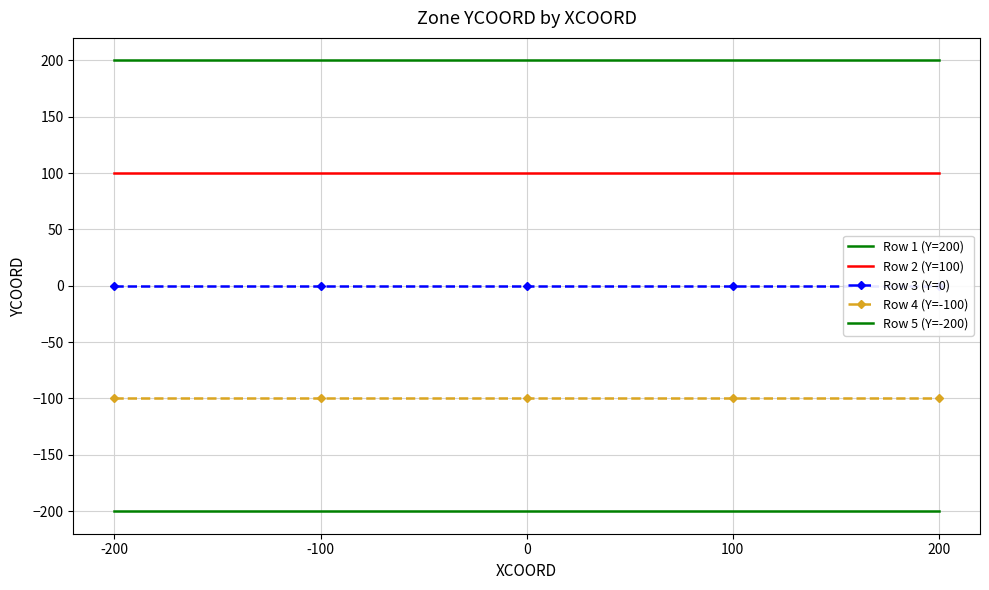

What are all the series names shown in the legend?

Row 1 (Y=200), Row 2 (Y=100), Row 3 (Y=0), Row 4 (Y=-100), Row 5 (Y=-200)